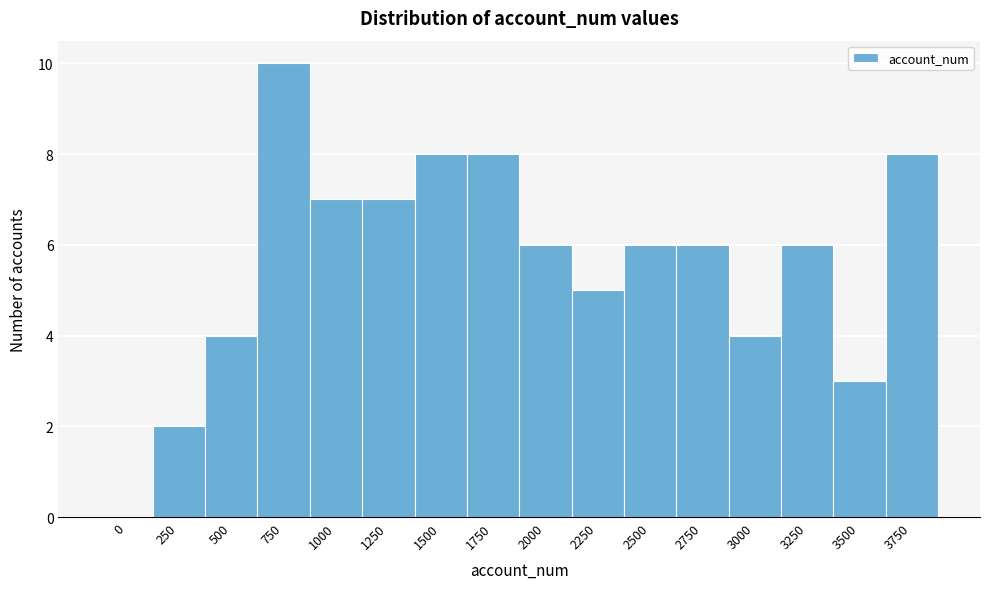

Reading left to right, transcribe all the data shown in this chart.

0=0	250=2	500=4	750=10	1000=7	1250=7	1500=8	1750=8	2000=6	2250=5	2500=6	2750=6	3000=4	3250=6	3500=3	3750=8